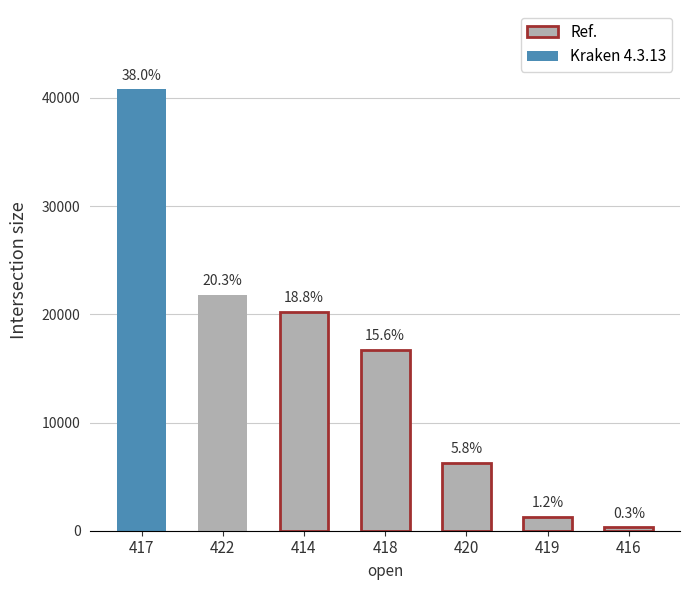

True or false: the data shows 23641.2 at 417.

False